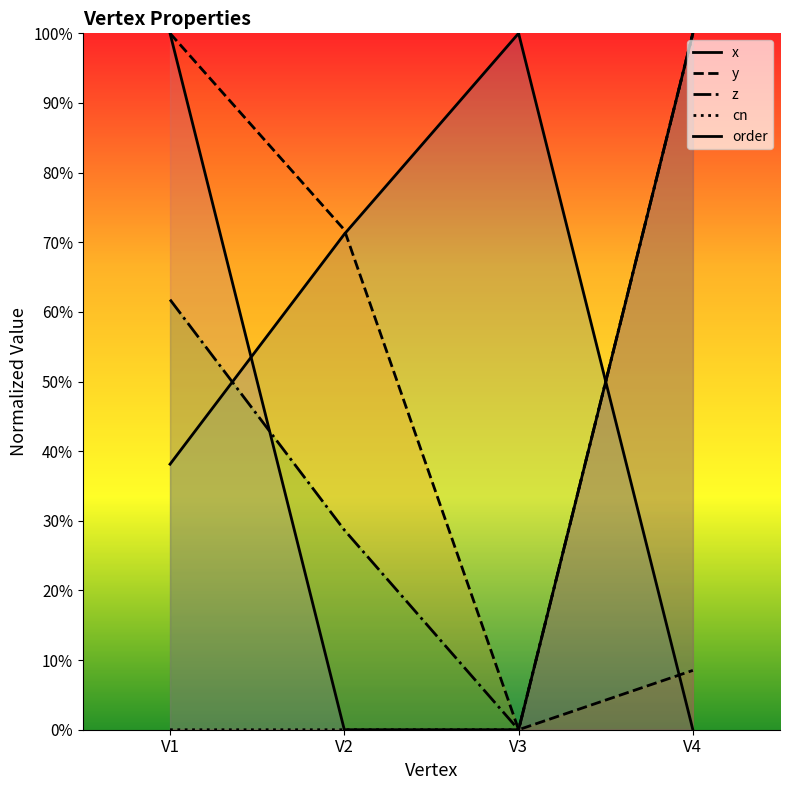

True or false: order and y cross at least once.

False